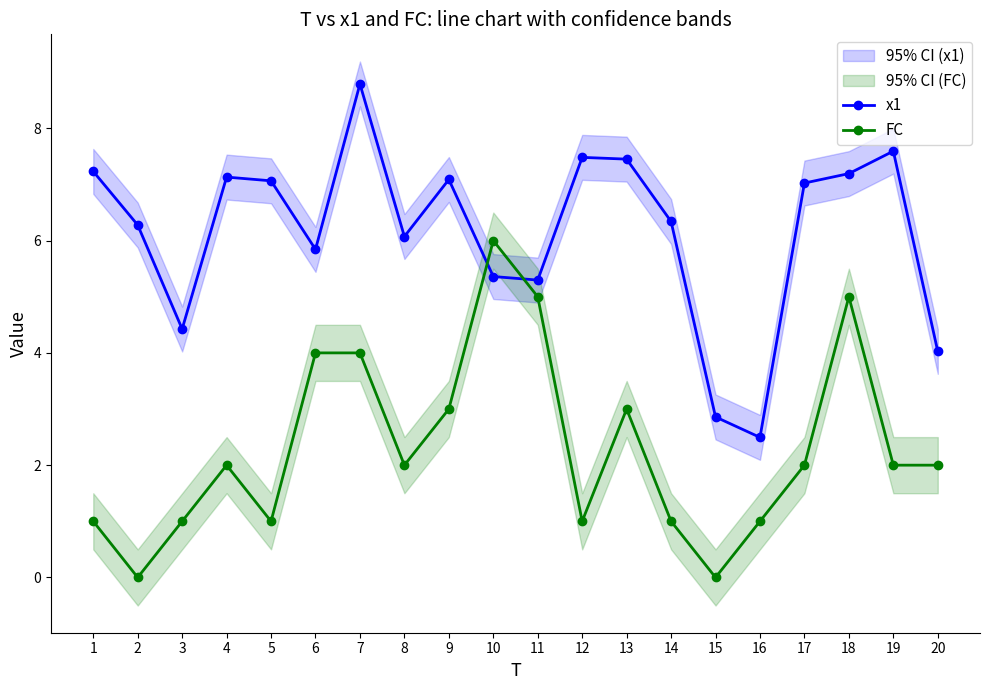

Which series has the largest range (max minus min)?

x1